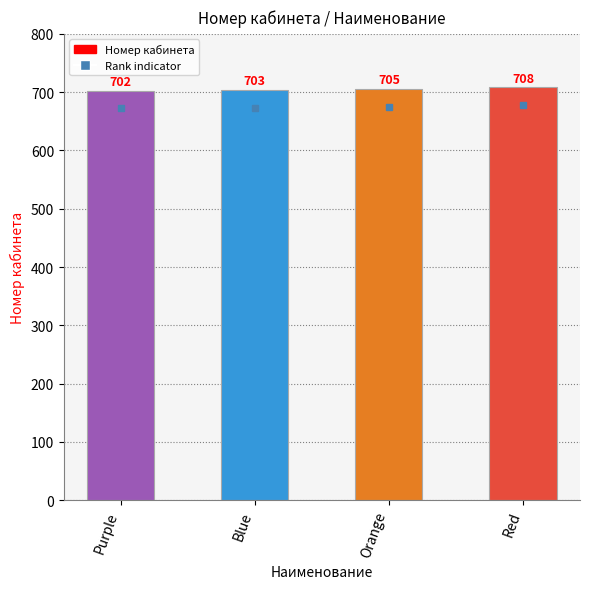

Count the values in the range 703 to 708.

3